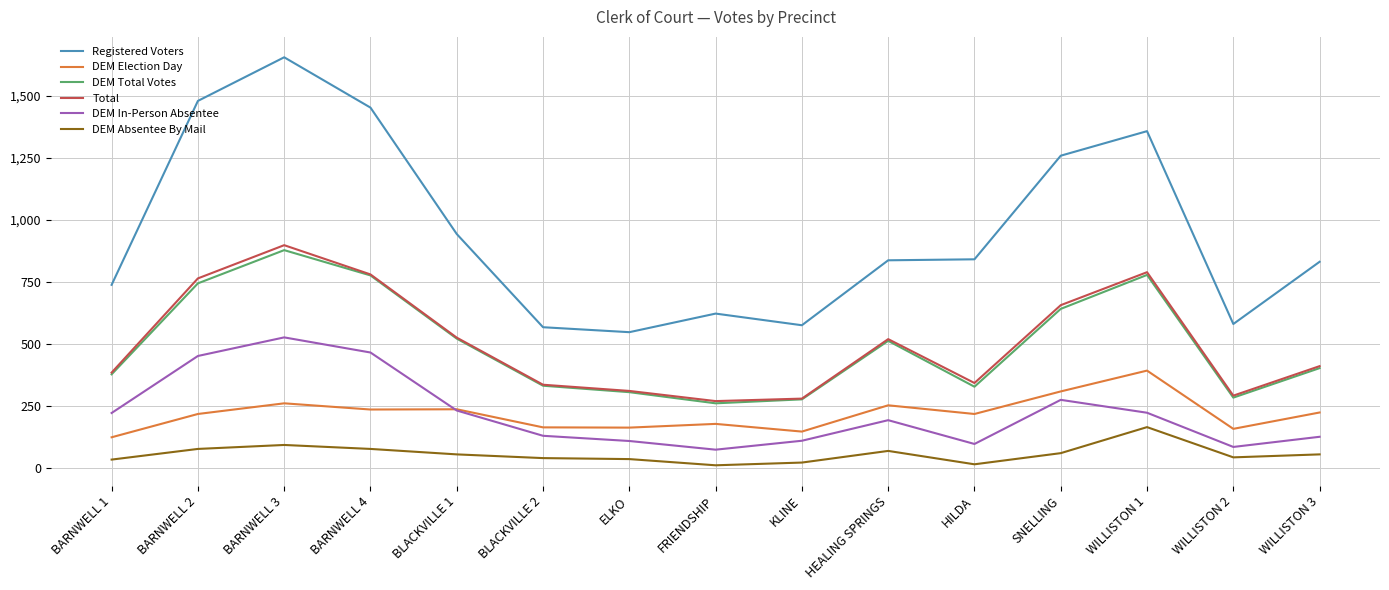

The DEM Total Votes series shows 744 at BARNWELL 2. True or false?

True